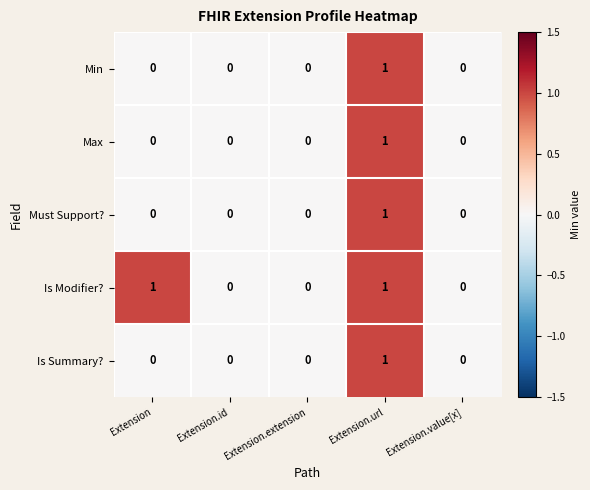

Is it true that Is Summary? equals -1 at Extension.id?

False